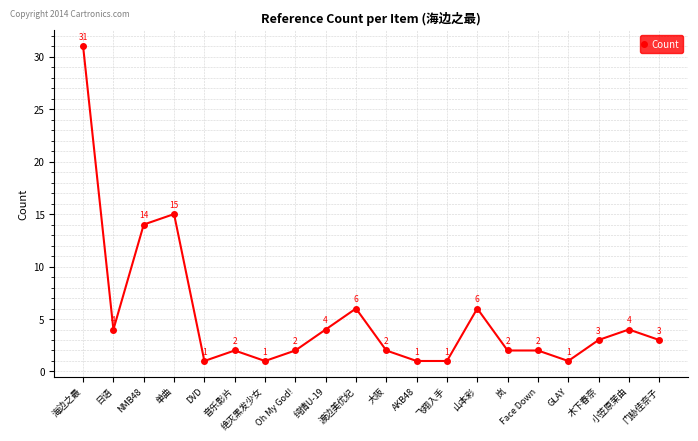

Does the chart have visible grid lines?

Yes